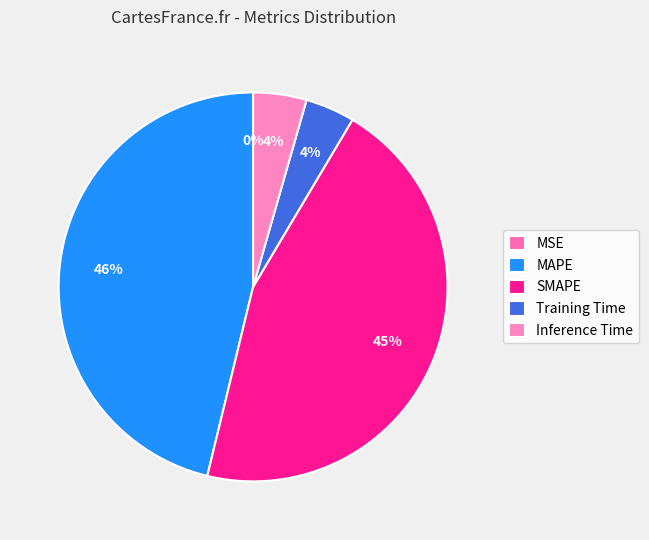

What is the smallest slice in the pie chart?

MSE